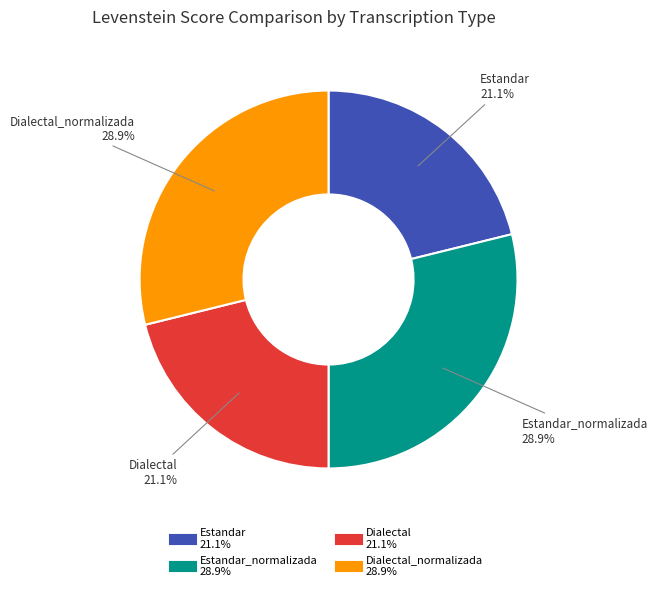

Is there a majority slice in this chart?

No